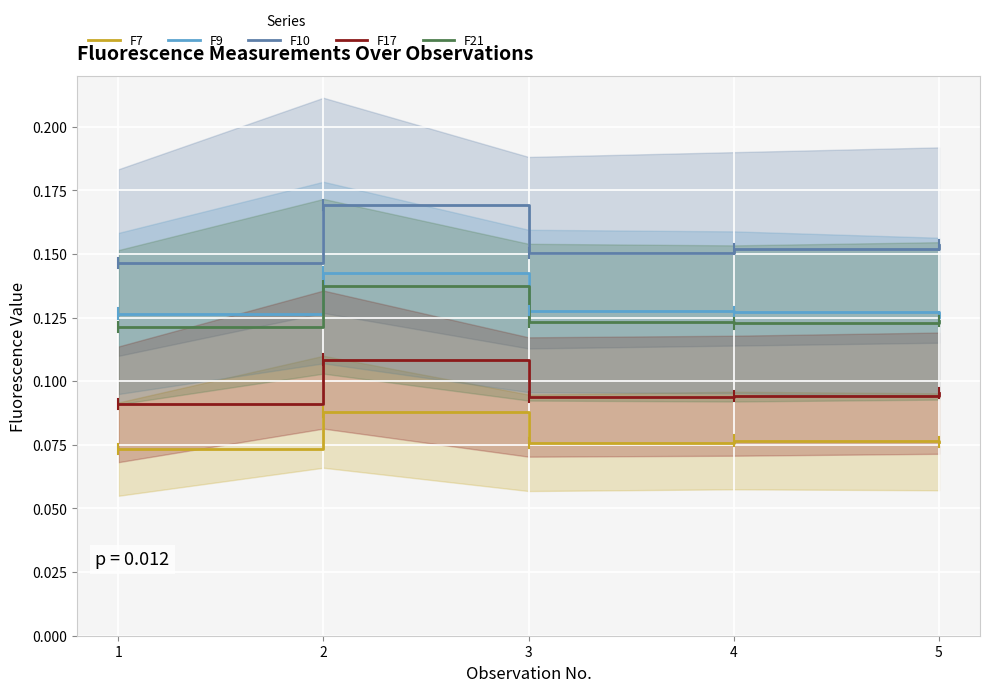

Reading left to right, extract all data points from this chart.

F7: 1=0.1	2=0.1	3=0.1	4=0.1	5=0.1
F9: 1=0.1	2=0.1	3=0.1	4=0.1	5=0.1
F10: 1=0.1	2=0.2	3=0.2	4=0.2	5=0.2
F17: 1=0.1	2=0.1	3=0.1	4=0.1	5=0.1
F21: 1=0.1	2=0.1	3=0.1	4=0.1	5=0.1